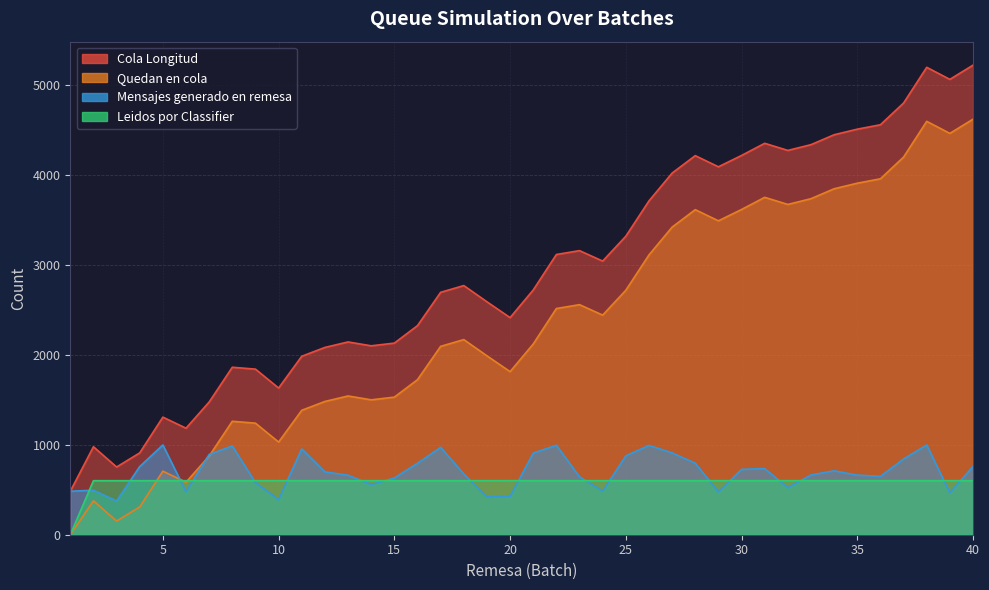

What is the sum of the Mensajes generado en remesa values at 29 and 10?

866